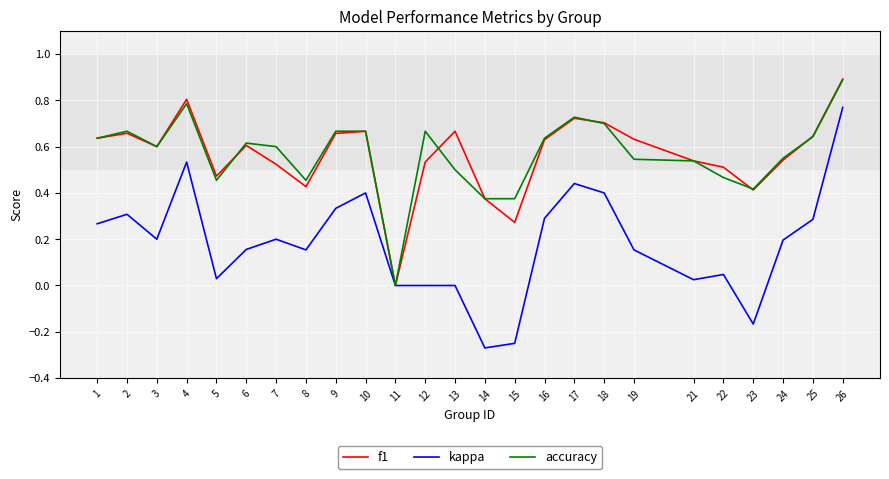

What is the total value across all series at 22?

1.0